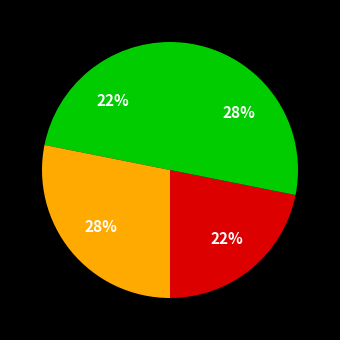

How many segments does this pie chart have?

4